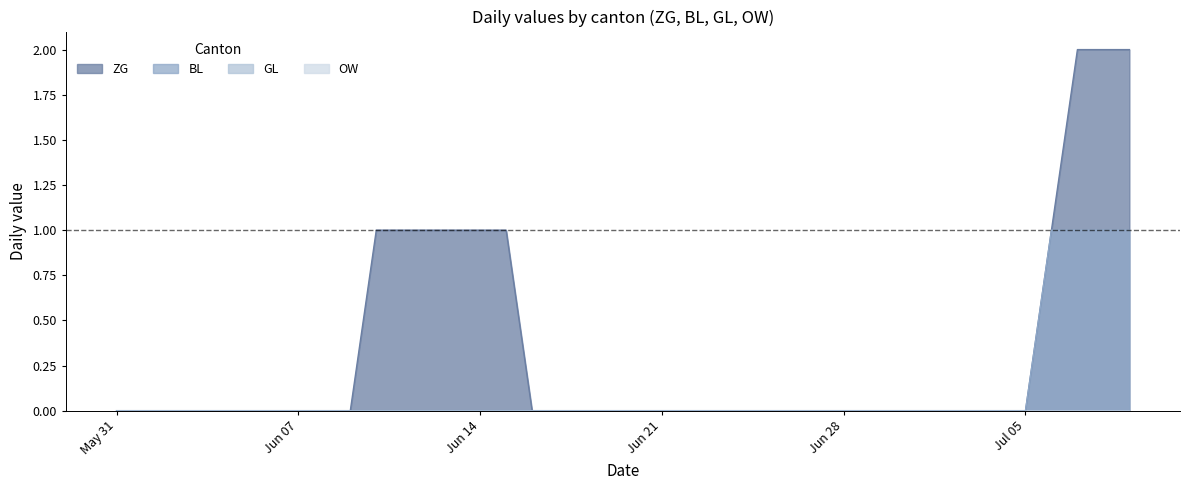

True or false: ZG and BL cross at least once.

False